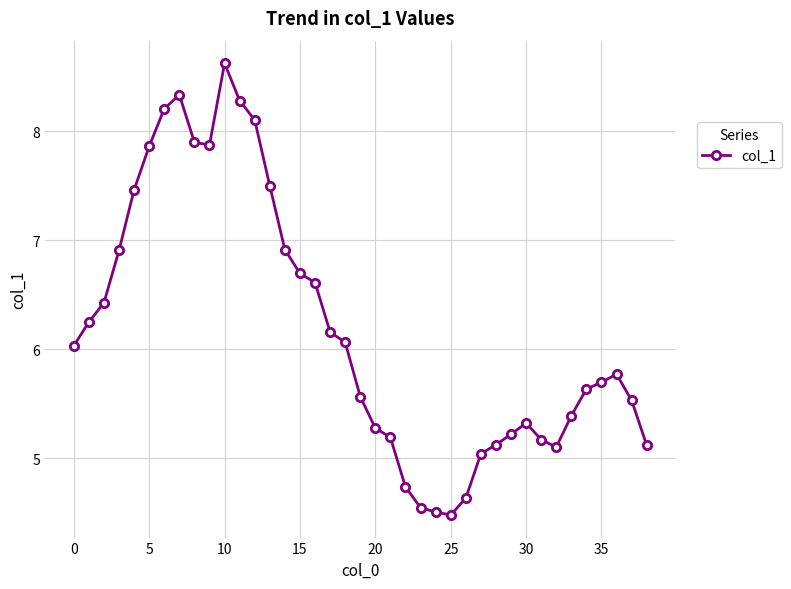

What is the sum of all values?

241.3